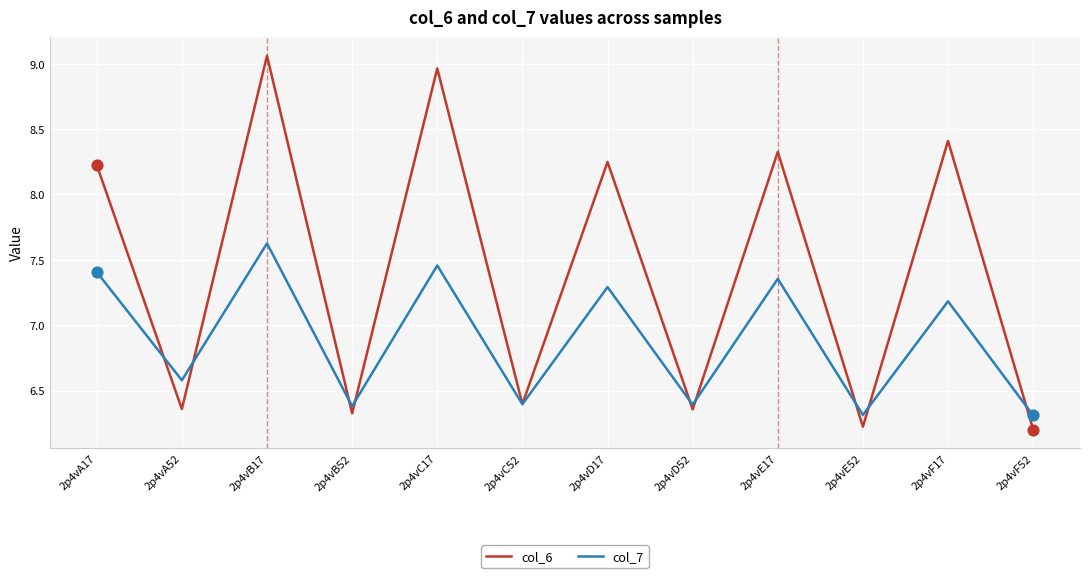

Which series has the largest total across all categories?

col_6